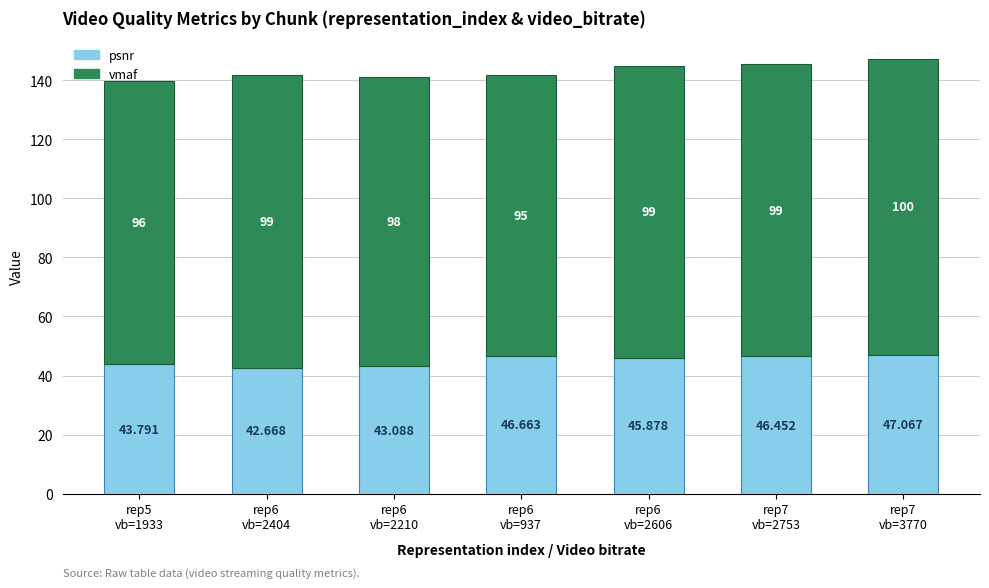

How many data points in psnr are above 45?

4